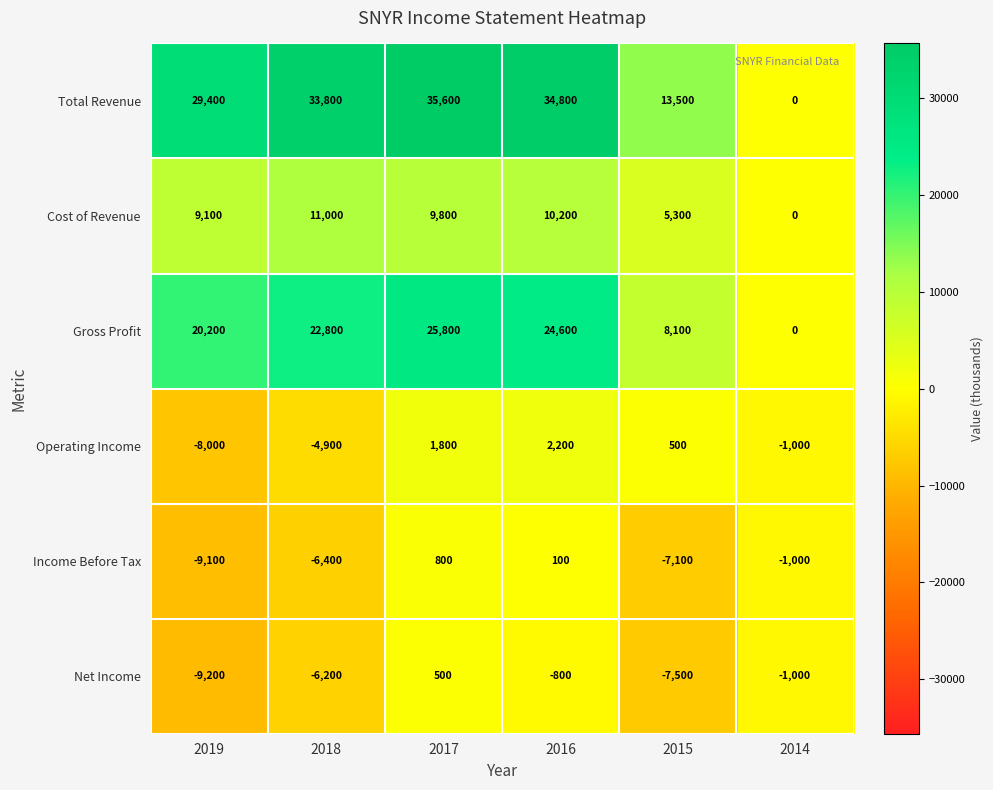

What is the difference between the Total Revenue values at 2018 and 2017?

1800